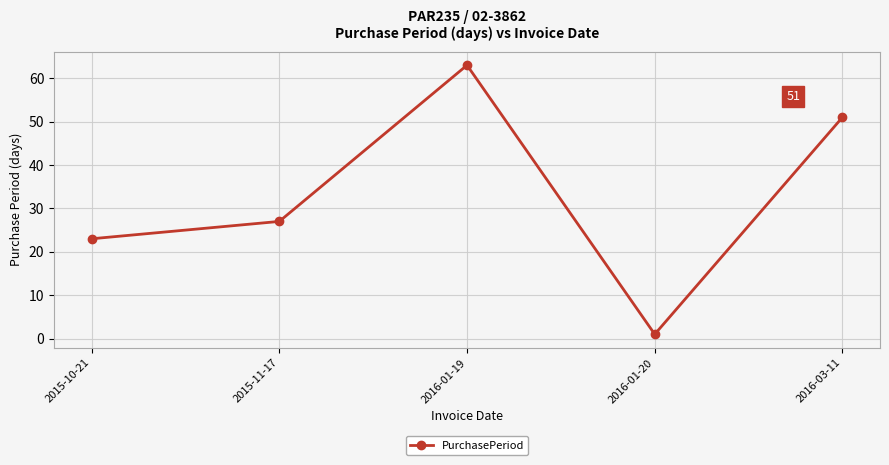

What is the label of the 2nd point from the left?

2015-11-17